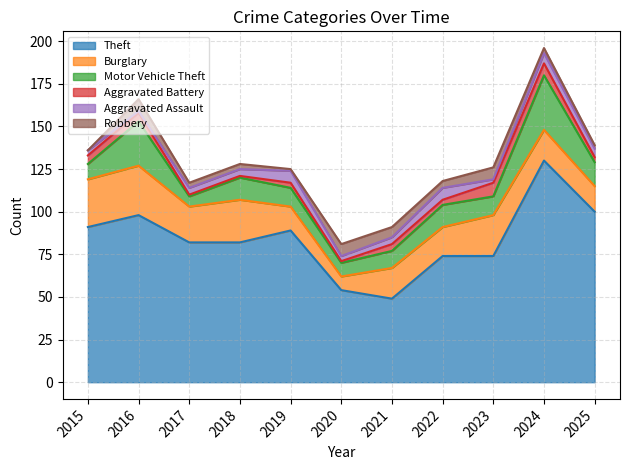

Between 2023 and 2015, which is larger?

2015